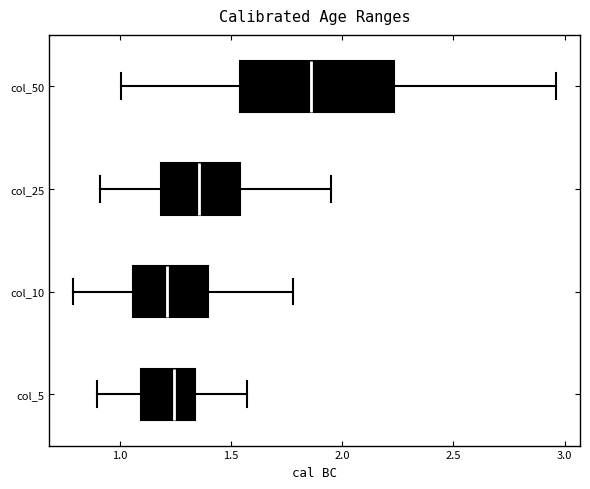

Reading bottom to top, transcribe this box plot: for each box, give where its median line is, the range the box spans, and where its two whiskers end, as read against the x-axis. The values are not printed on the chart, so give them approximately, as read against the axis.

col_5: median 1.25, box 1.10 to 1.35, whiskers 0.90 to 1.55
col_10: median 1.20, box 1.05 to 1.40, whiskers 0.80 to 1.80
col_25: median 1.35, box 1.20 to 1.55, whiskers 0.90 to 1.95
col_50: median 1.85, box 1.55 to 2.25, whiskers 1.00 to 2.95